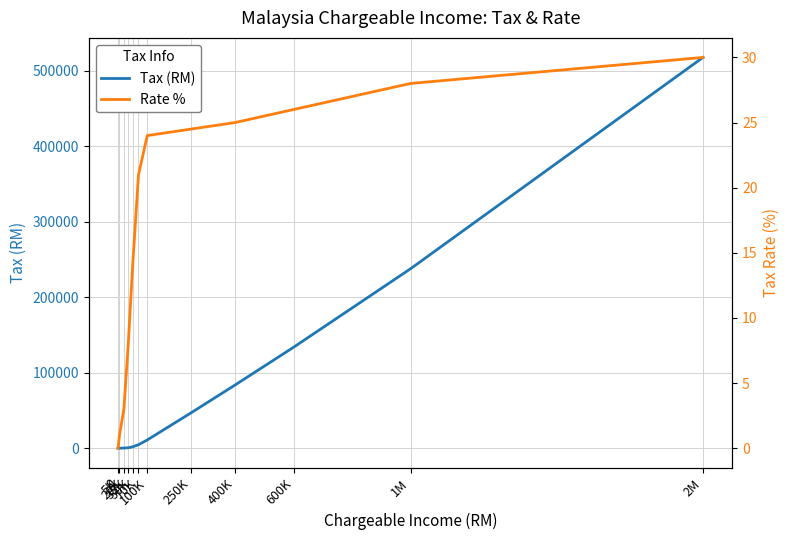

At which label does Tax (RM) reach its peak?

2M